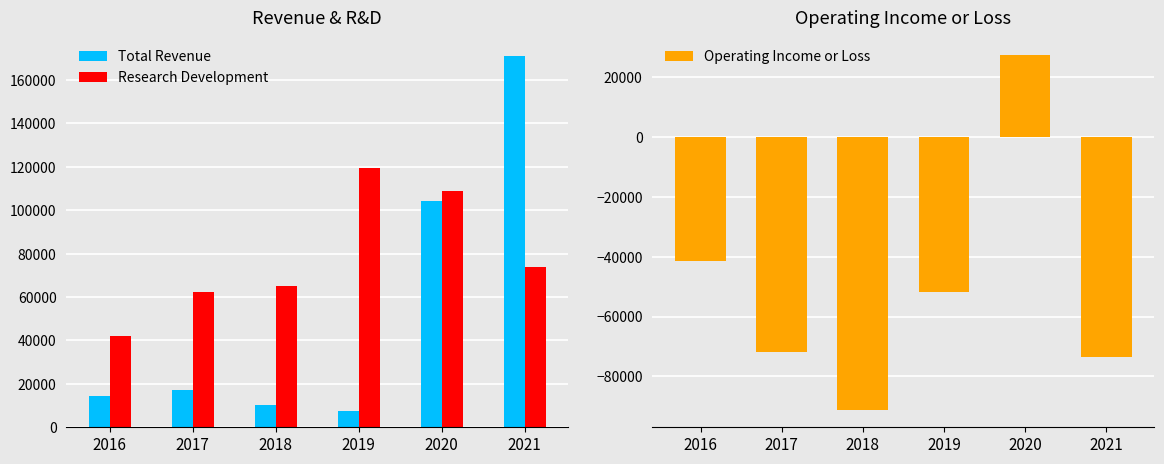

At which label does Research Development first exceed 73800?

2019